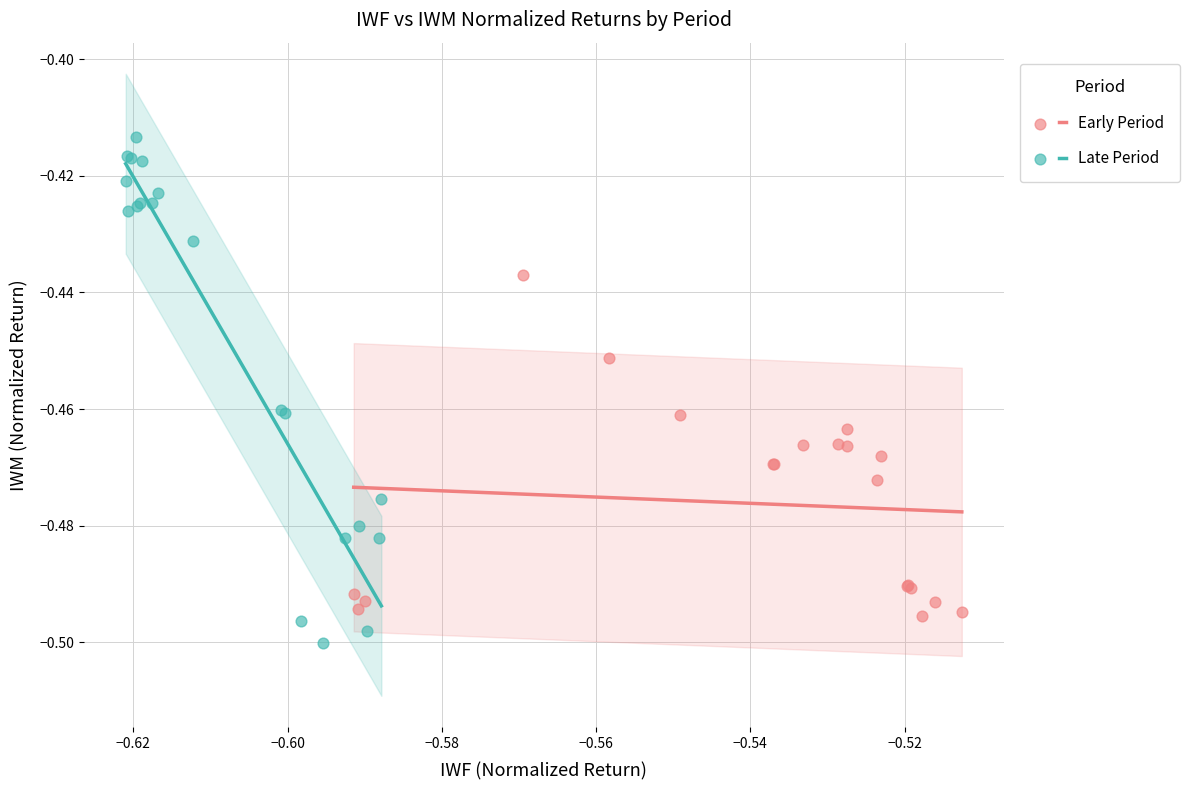

What are all the series names shown in the legend?

Early Period, Late Period